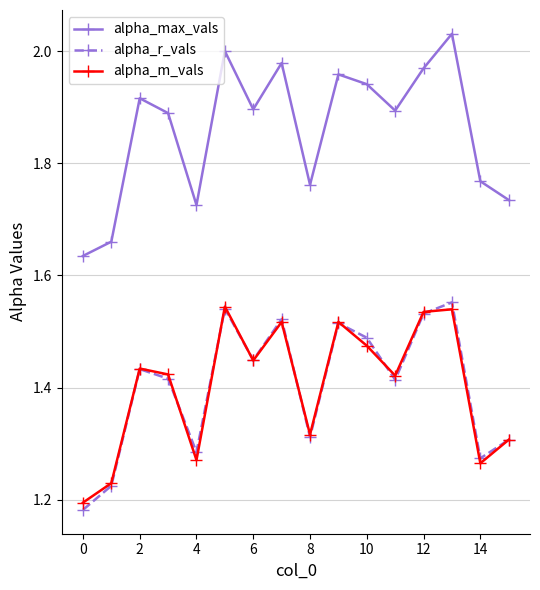

True or false: alpha_max_vals and alpha_r_vals cross at least once.

False